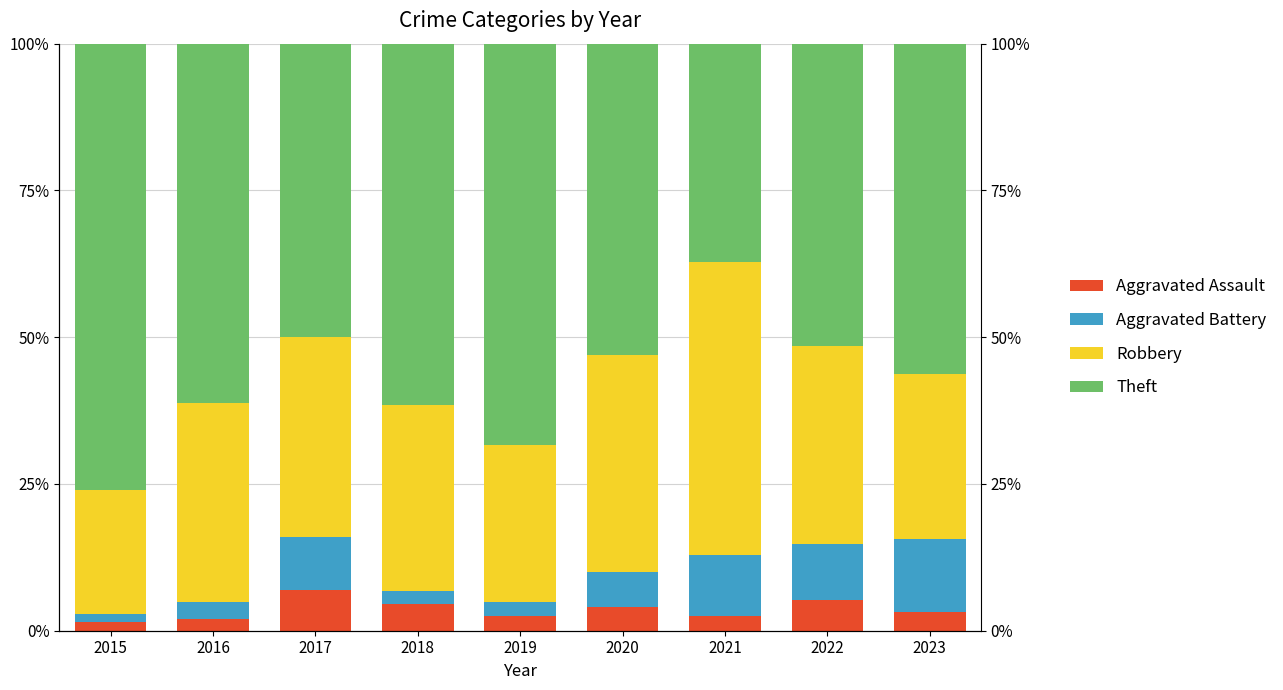

What is the approximate value of Aggravated Assault at 2019?

2.5